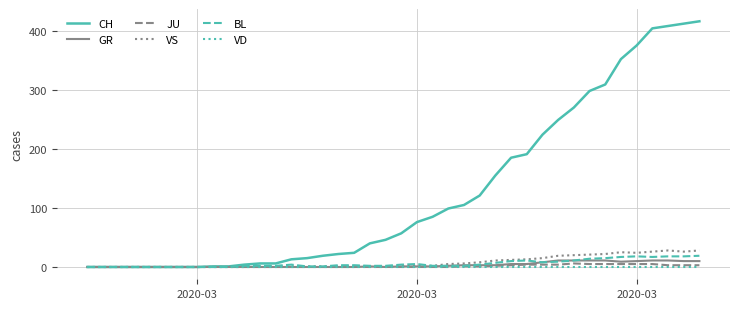

Which series has the widest spread of values?

CH